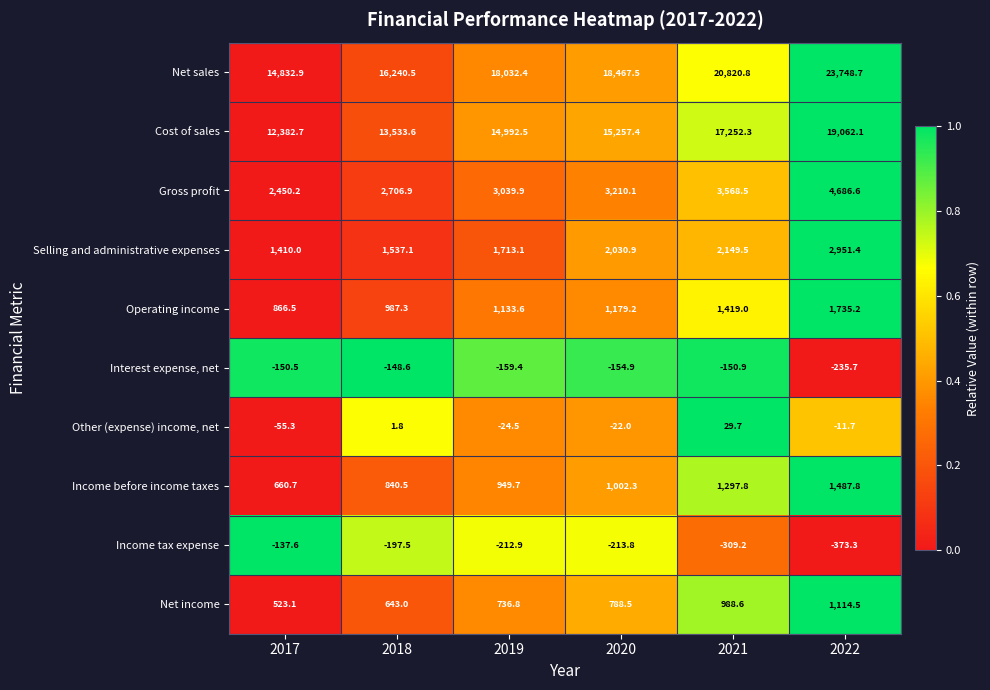

What is the sum of the Other (expense) income, net values at 2022 and 2018?

1.2